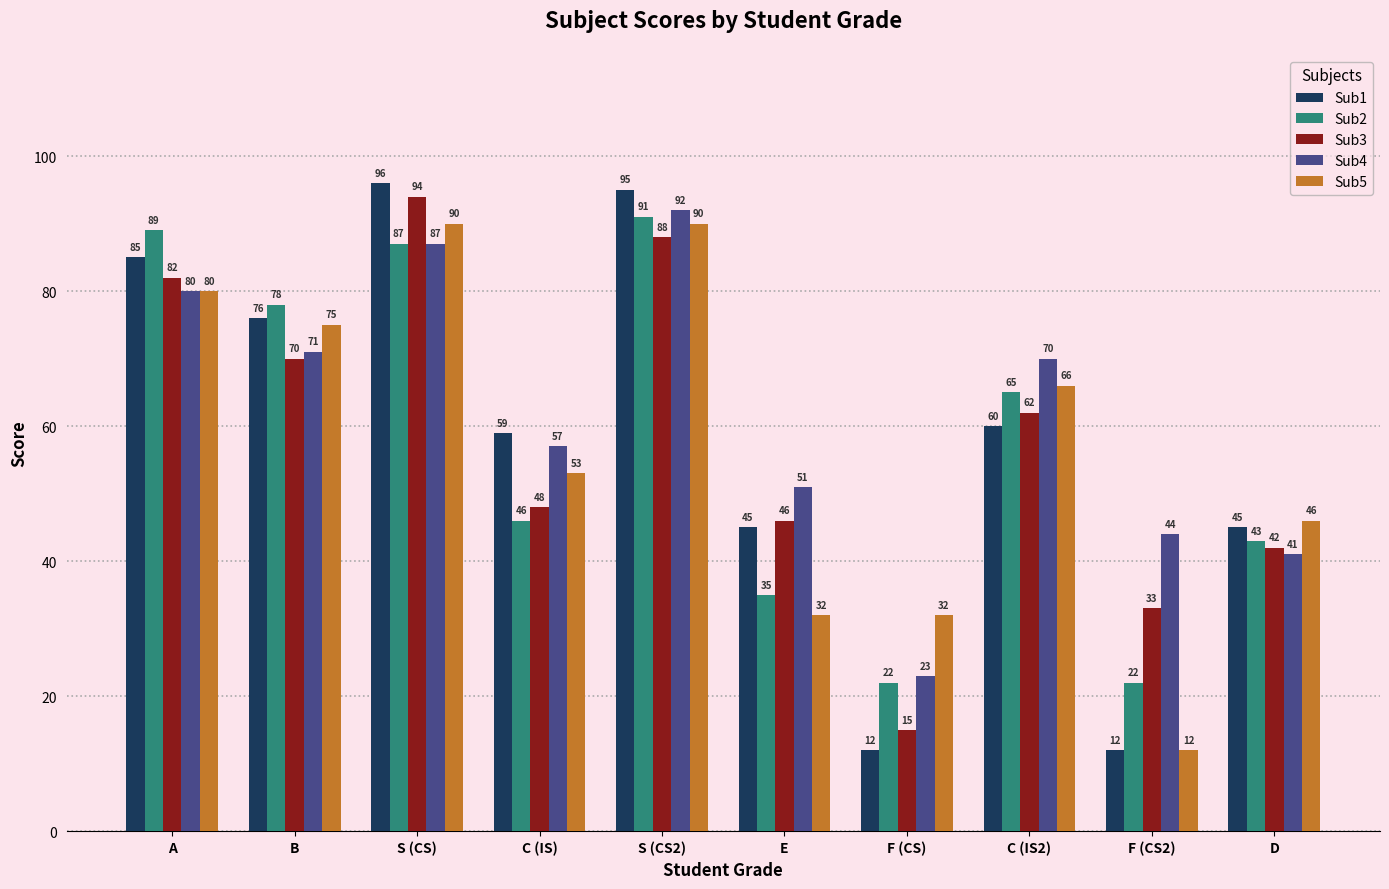

Reading right to left, what are all the values shown in this chart?

Sub1: D=45	F (CS2)=12	C (IS2)=60	F (CS)=12	E=45	S (CS2)=95	C (IS)=59	S (CS)=96	B=76	A=85
Sub2: D=43	F (CS2)=22	C (IS2)=65	F (CS)=22	E=35	S (CS2)=91	C (IS)=46	S (CS)=87	B=78	A=89
Sub3: D=42	F (CS2)=33	C (IS2)=62	F (CS)=15	E=46	S (CS2)=88	C (IS)=48	S (CS)=94	B=70	A=82
Sub4: D=41	F (CS2)=44	C (IS2)=70	F (CS)=23	E=51	S (CS2)=92	C (IS)=57	S (CS)=87	B=71	A=80
Sub5: D=46	F (CS2)=12	C (IS2)=66	F (CS)=32	E=32	S (CS2)=90	C (IS)=53	S (CS)=90	B=75	A=80